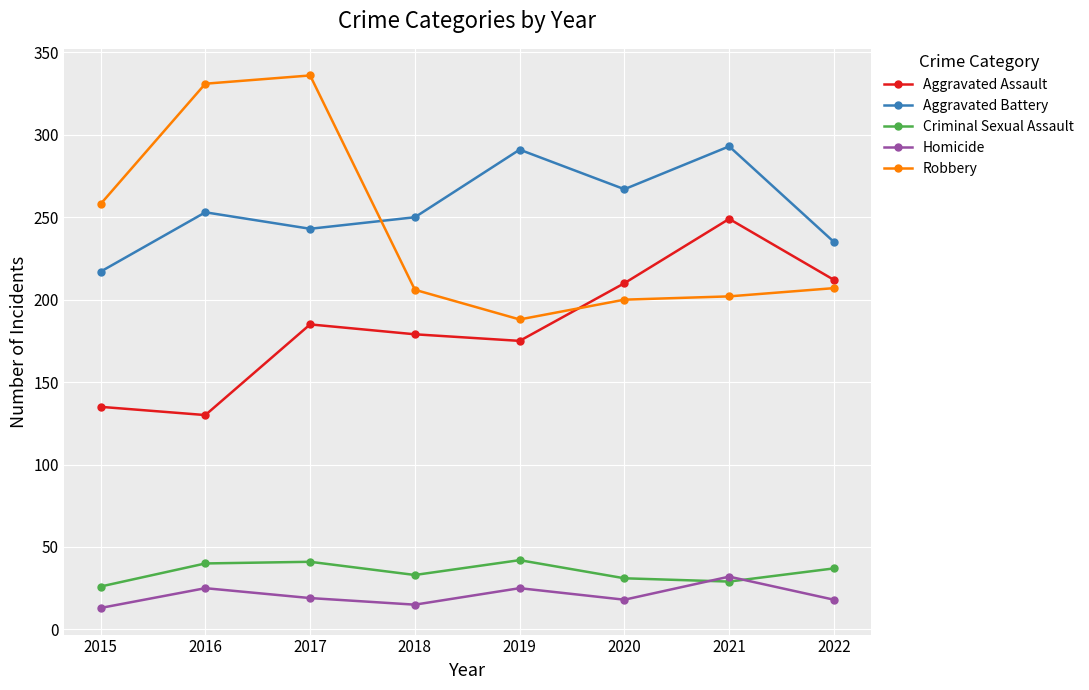

What is the highest value of the Homicide series?

32